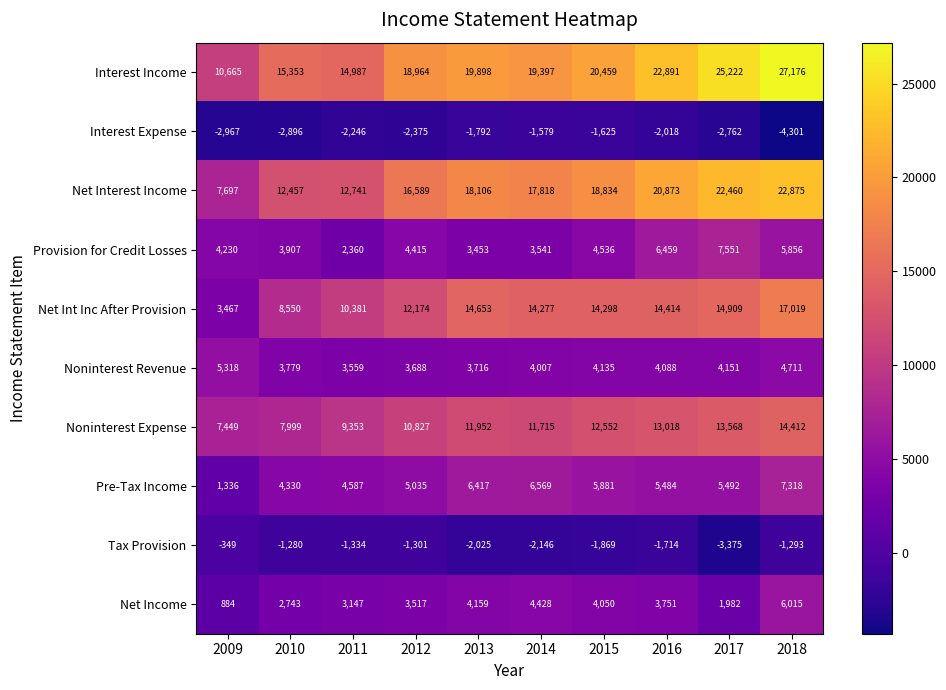

Which series changed the most between 2013 and 2016?

Provision for Credit Losses